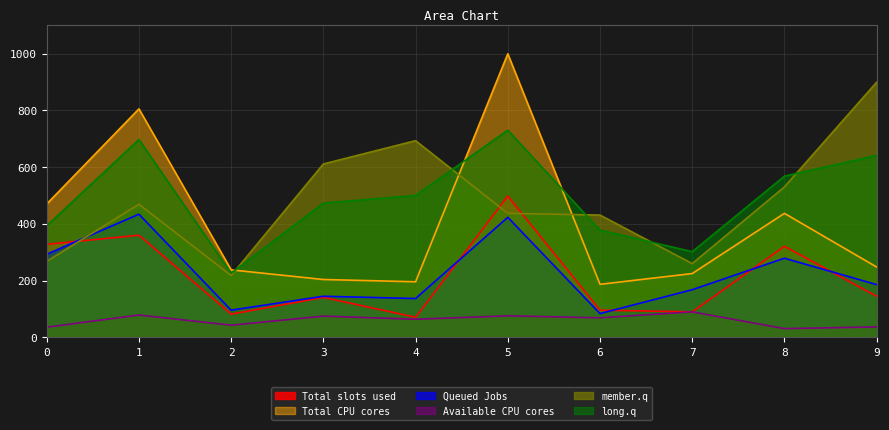

What is the greatest value displayed?

999